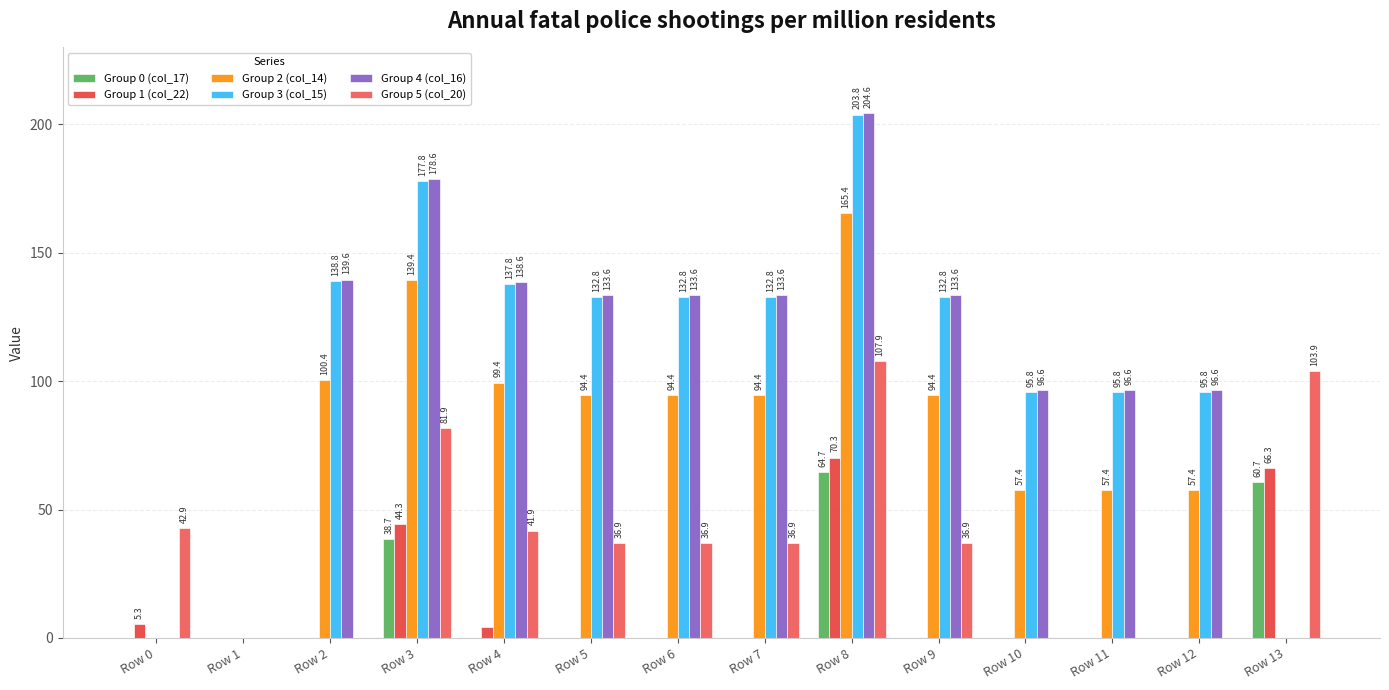

How many values in the Group 2 (col_14) series exceed 94?

8